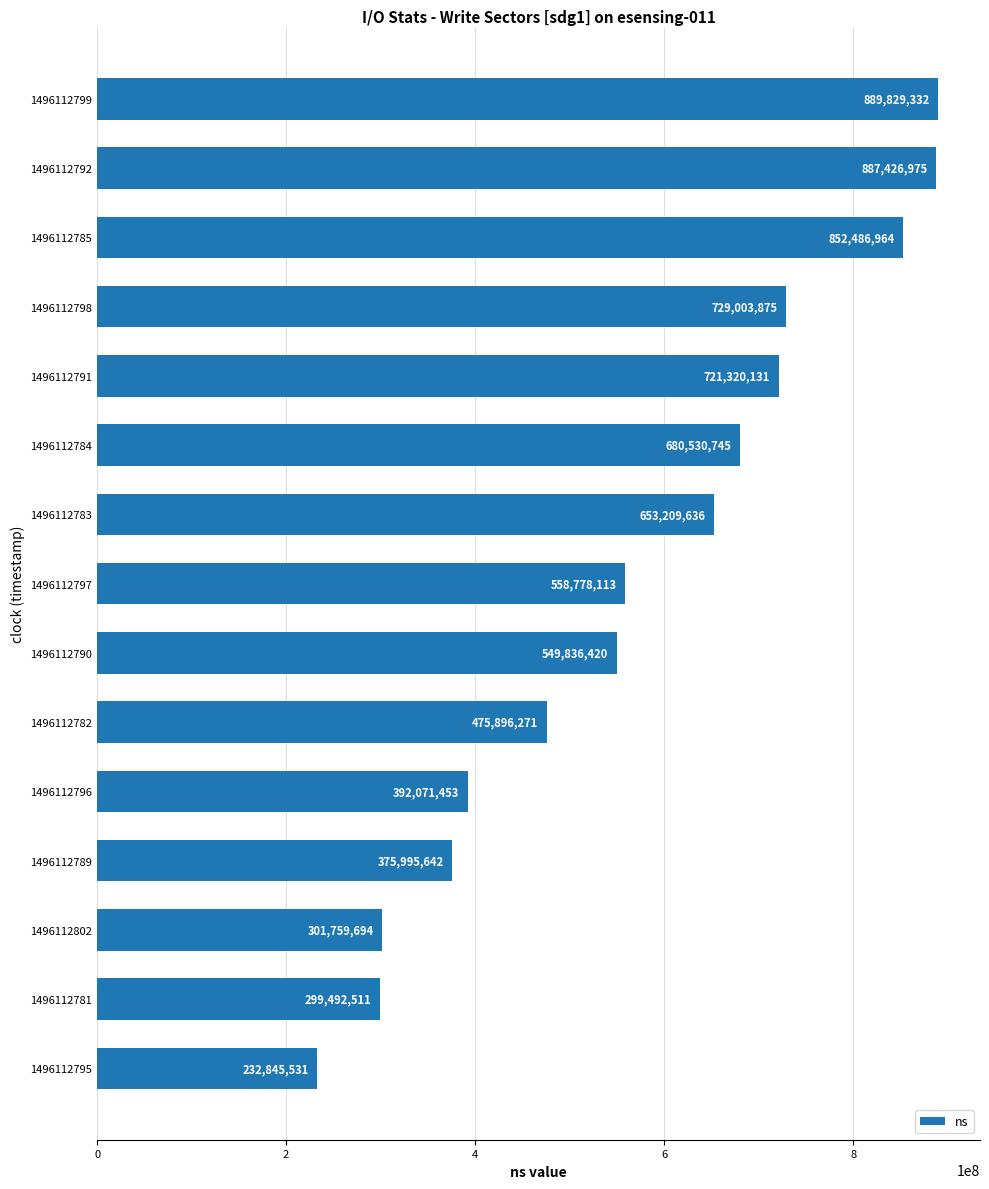

Where is the data nearest to the value 561337431?

1496112797